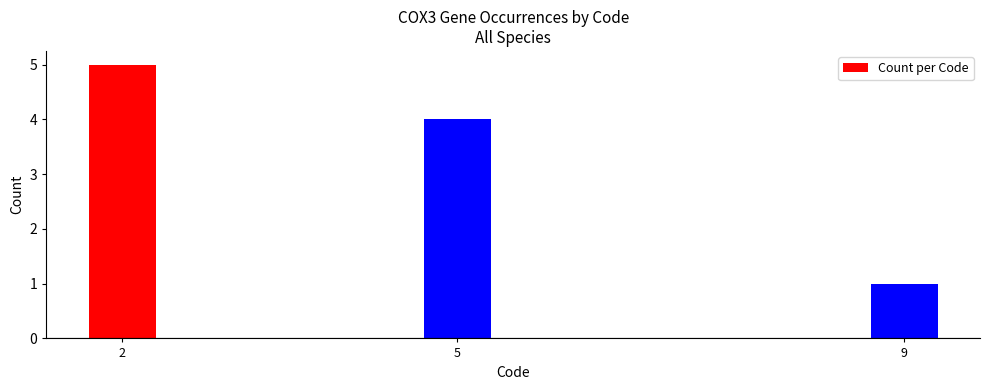

What is the average value?

3